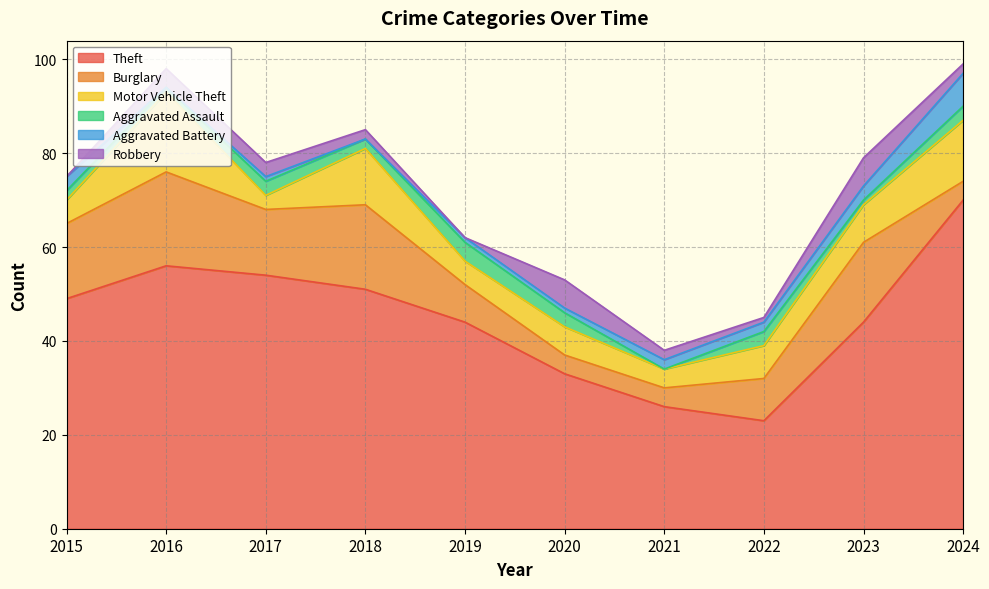

True or false: Burglary has more than 0 interior local peaks.

True